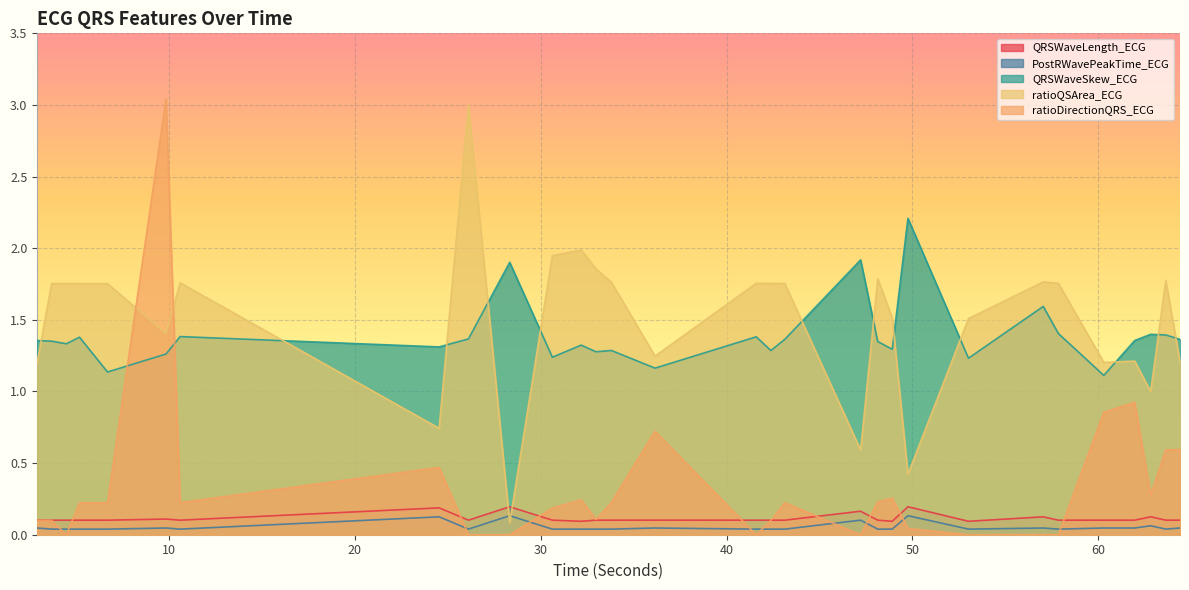

Where is the first local maximum for QRSWaveSkew_ECG?

5.1796875